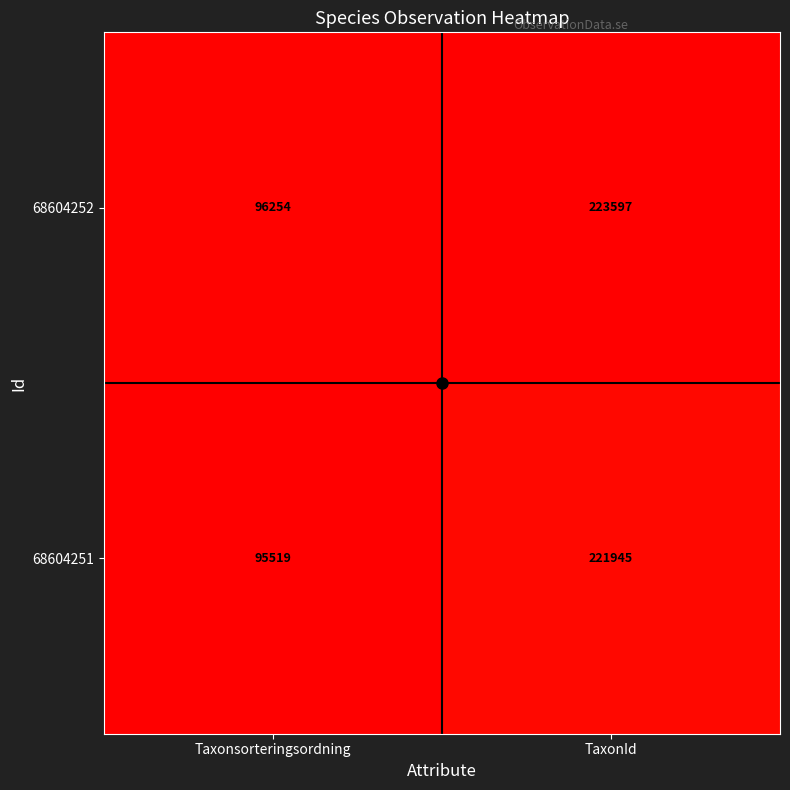

Is it true that 68604251 equals 95519 at Taxonsorteringsordning?

True